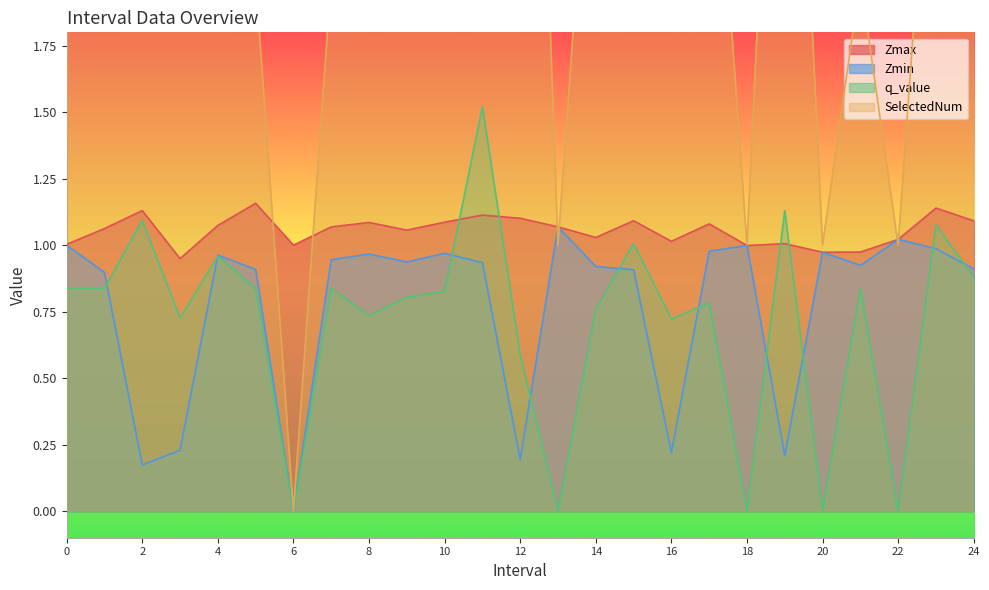

Read the SelectedNum value at 23.

3.0